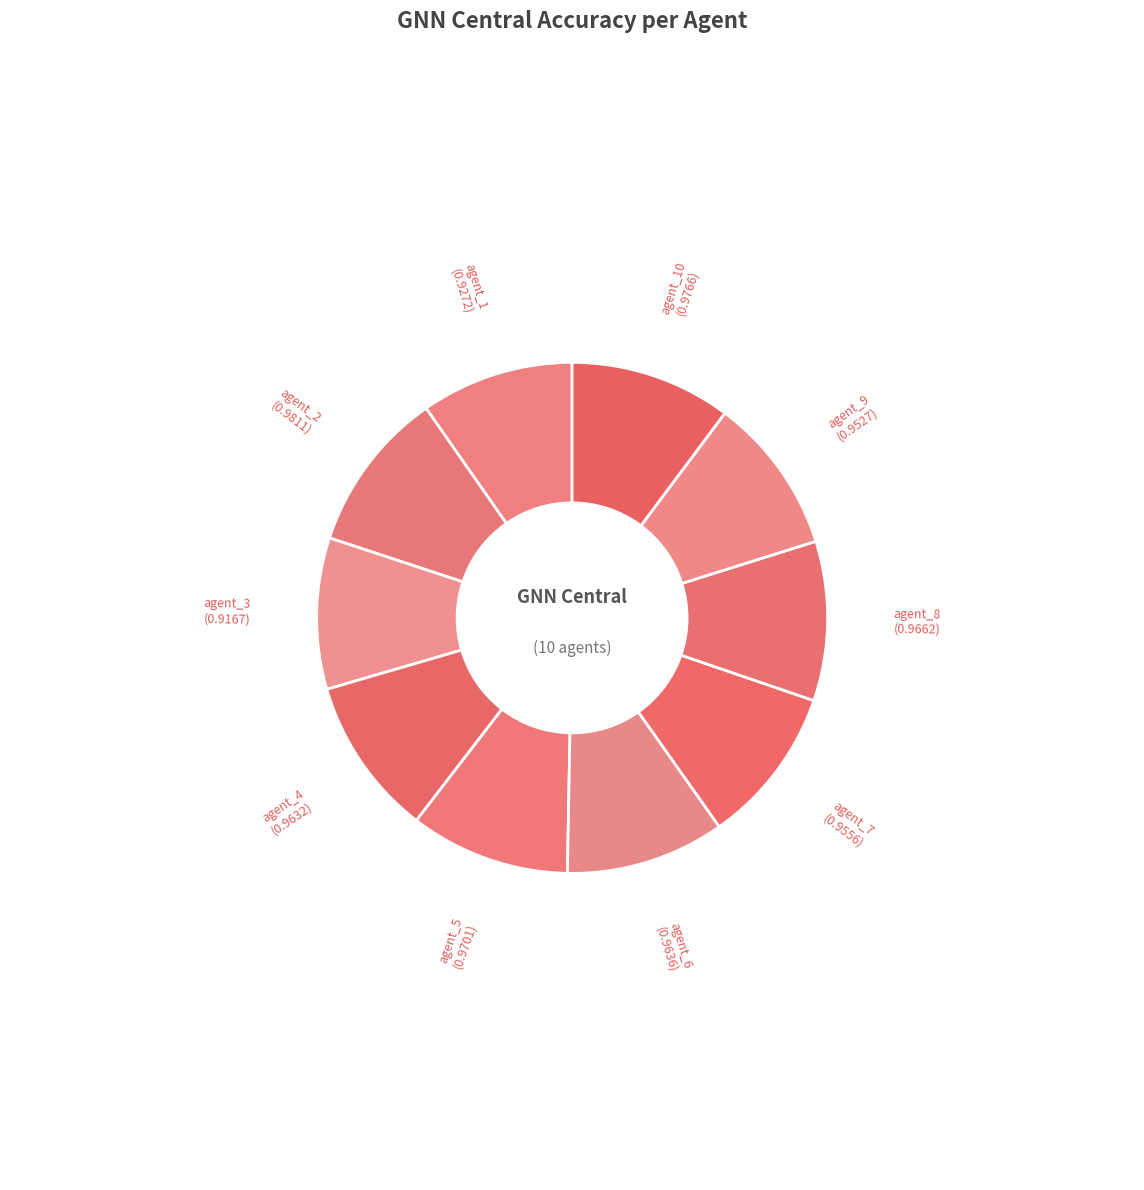

The agent_2 slice represents 10% of the pie. True or false?

True